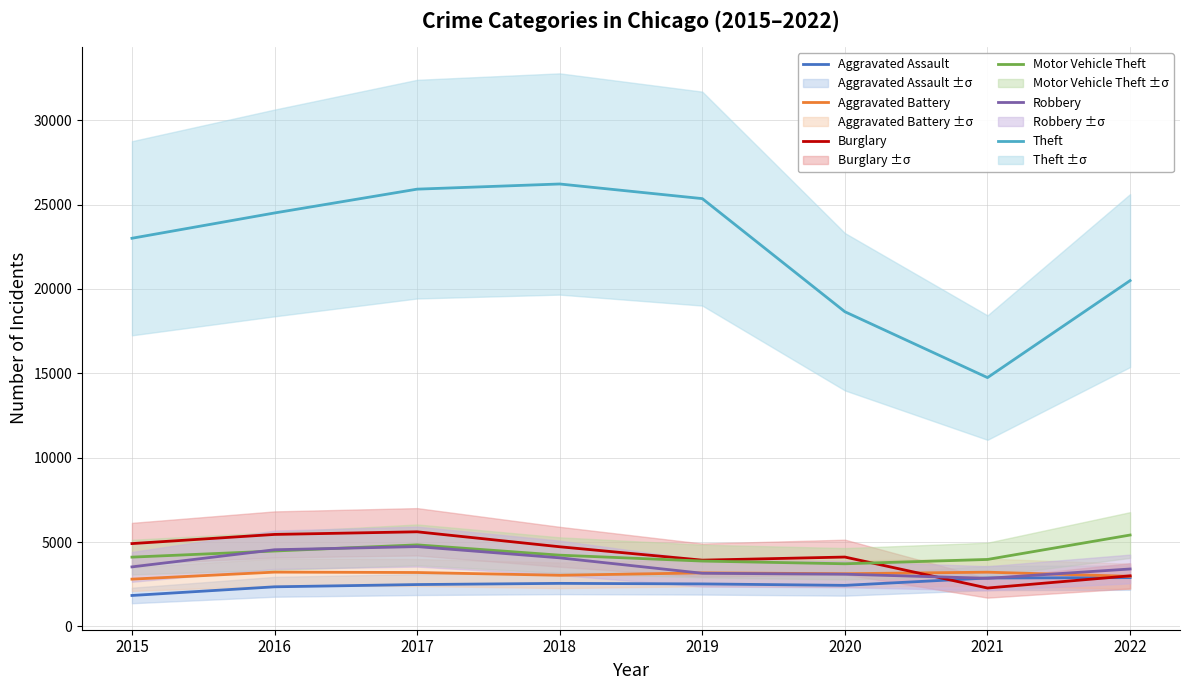

Which label corresponds to the smallest value in the chart?

2015